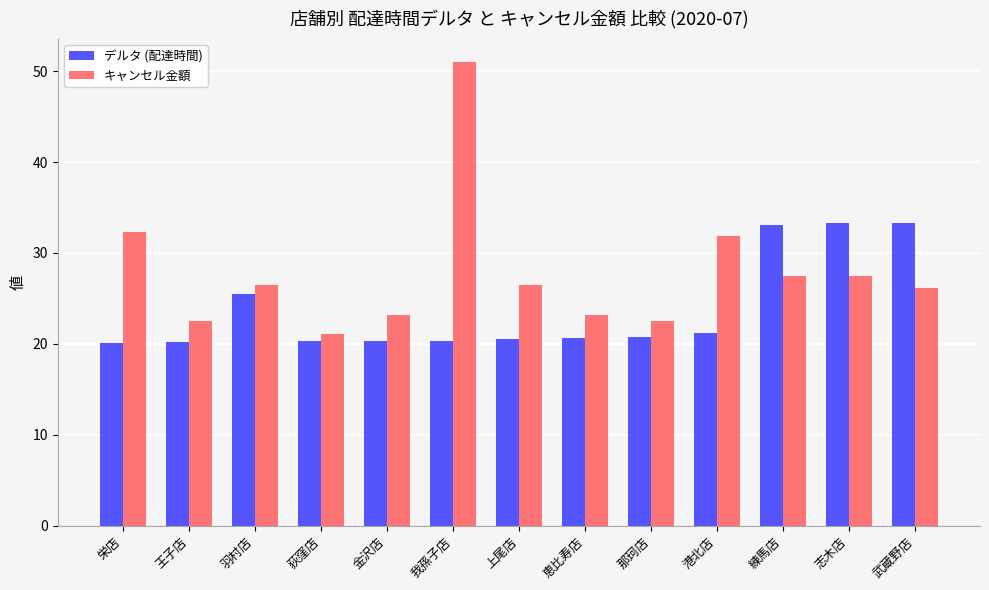

Which series changed the most between 恵比寿店 and 武蔵野店?

デルタ (配達時間)